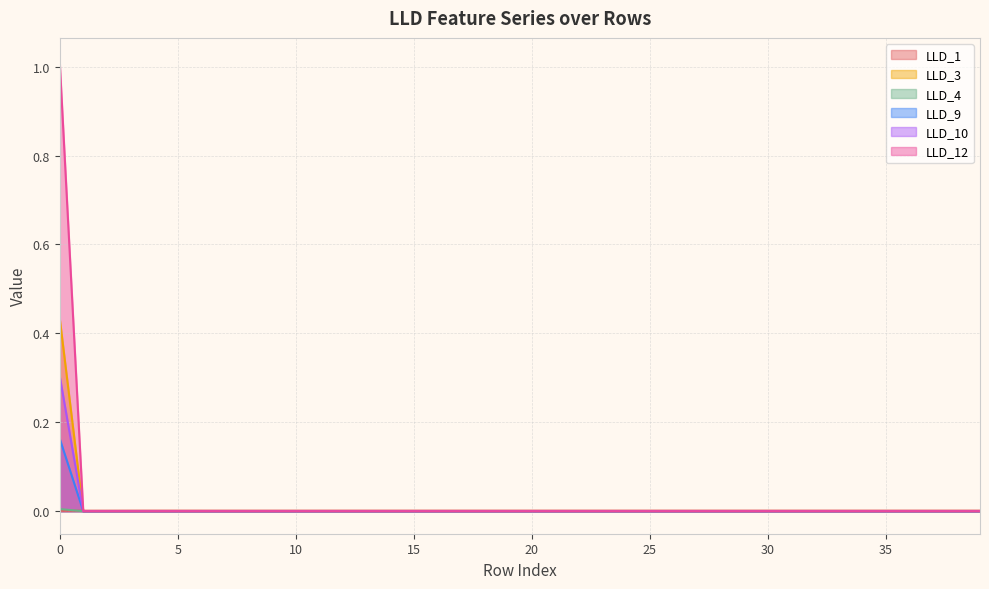

Reading left to right, list all the values displayed in this chart.

LLD_1: 0.0	0.0	0.0	0.0	0.0	0.0	0.0	0.0	0.0	0.0	0.0	0.0	0.0	0.0	0.0	0.0	0.0	0.0	0.0	0.0	0.0	0.0	0.0	0.0	0.0	0.0	0.0	0.0	0.0	0.0	0.0	0.0	0.0	0.0	0.0	0.0	0.0	0.0	0.0	0.0
LLD_3: 0.4	0.0	0.0	0.0	0.0	0.0	0.0	0.0	0.0	0.0	0.0	0.0	0.0	0.0	0.0	0.0	0.0	0.0	0.0	0.0	0.0	0.0	0.0	0.0	0.0	0.0	0.0	0.0	0.0	0.0	0.0	0.0	0.0	0.0	0.0	0.0	0.0	0.0	0.0	0.0
LLD_4: 0.0	0.0	0.0	0.0	0.0	0.0	0.0	0.0	0.0	0.0	0.0	0.0	0.0	0.0	0.0	0.0	0.0	0.0	0.0	0.0	0.0	0.0	0.0	0.0	0.0	0.0	0.0	0.0	0.0	0.0	0.0	0.0	0.0	0.0	0.0	0.0	0.0	0.0	0.0	0.0
LLD_9: 0.2	0.0	0.0	0.0	0.0	0.0	0.0	0.0	0.0	0.0	0.0	0.0	0.0	0.0	0.0	0.0	0.0	0.0	0.0	0.0	0.0	0.0	0.0	0.0	0.0	0.0	0.0	0.0	0.0	0.0	0.0	0.0	0.0	0.0	0.0	0.0	0.0	0.0	0.0	0.0
LLD_10: 0.3	0.0	0.0	0.0	0.0	0.0	0.0	0.0	0.0	0.0	0.0	0.0	0.0	0.0	0.0	0.0	0.0	0.0	0.0	0.0	0.0	0.0	0.0	0.0	0.0	0.0	0.0	0.0	0.0	0.0	0.0	0.0	0.0	0.0	0.0	0.0	0.0	0.0	0.0	0.0
LLD_12: 1.0	0.0	0.0	0.0	0.0	0.0	0.0	0.0	0.0	0.0	0.0	0.0	0.0	0.0	0.0	0.0	0.0	0.0	0.0	0.0	0.0	0.0	0.0	0.0	0.0	0.0	0.0	0.0	0.0	0.0	0.0	0.0	0.0	0.0	0.0	0.0	0.0	0.0	0.0	0.0